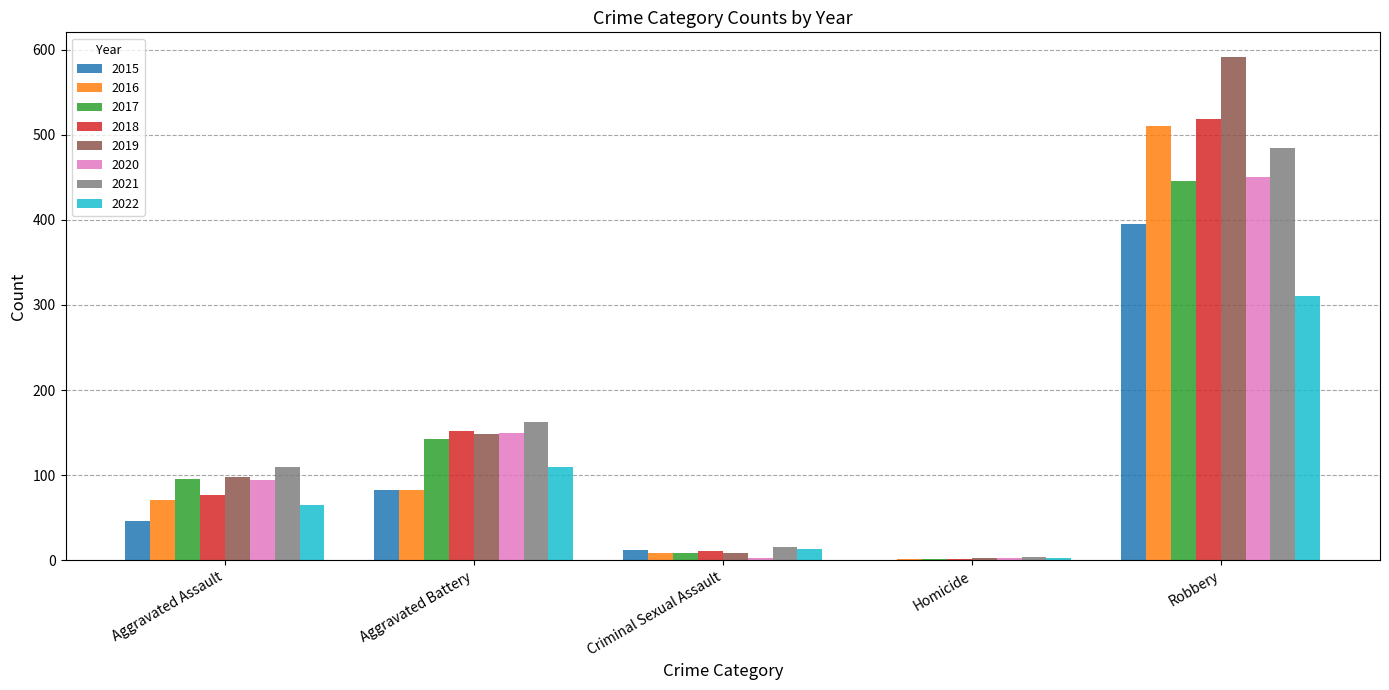

At which label is 2020 closest to 226?

Aggravated Battery